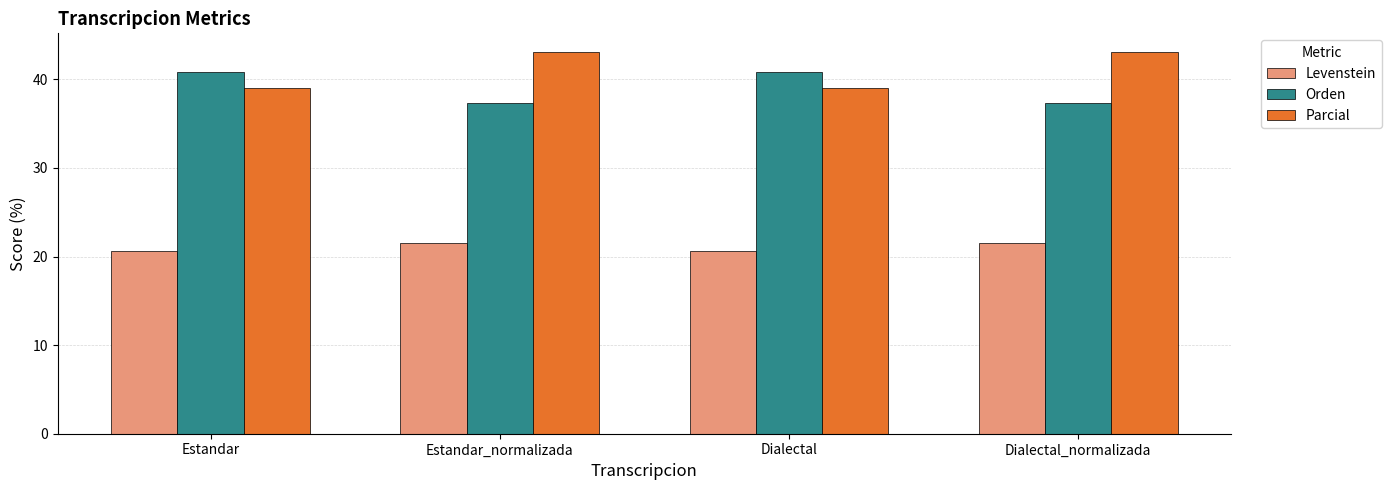

List the series in order of their peak value, highest first.

Parcial, Orden, Levenstein